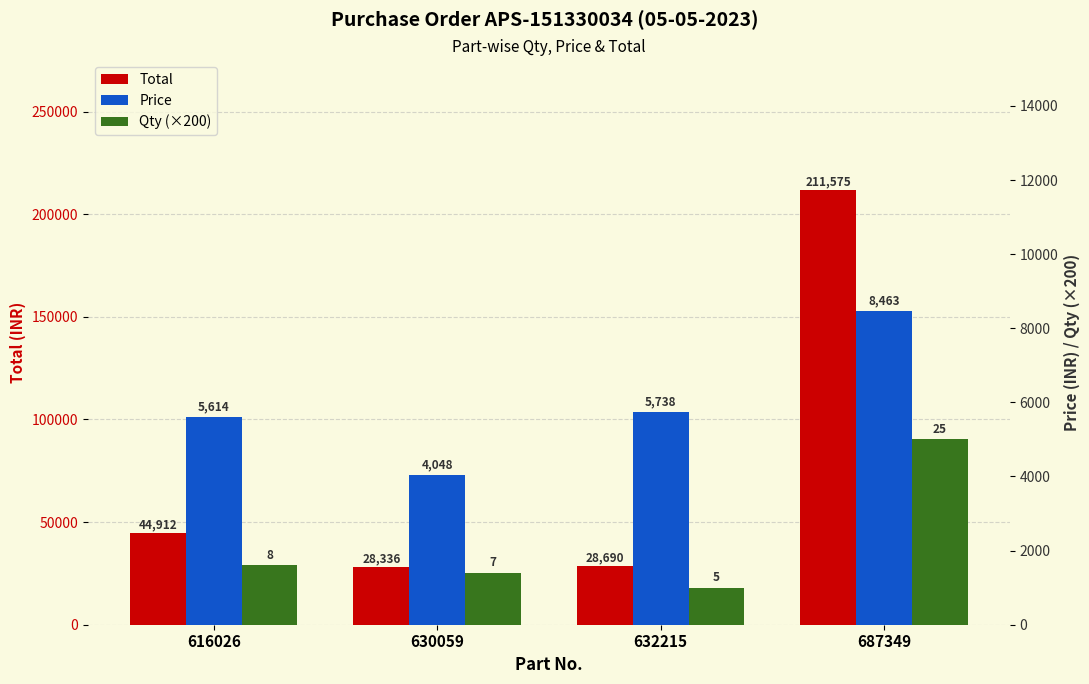

What is the sum of all Price values?

23863